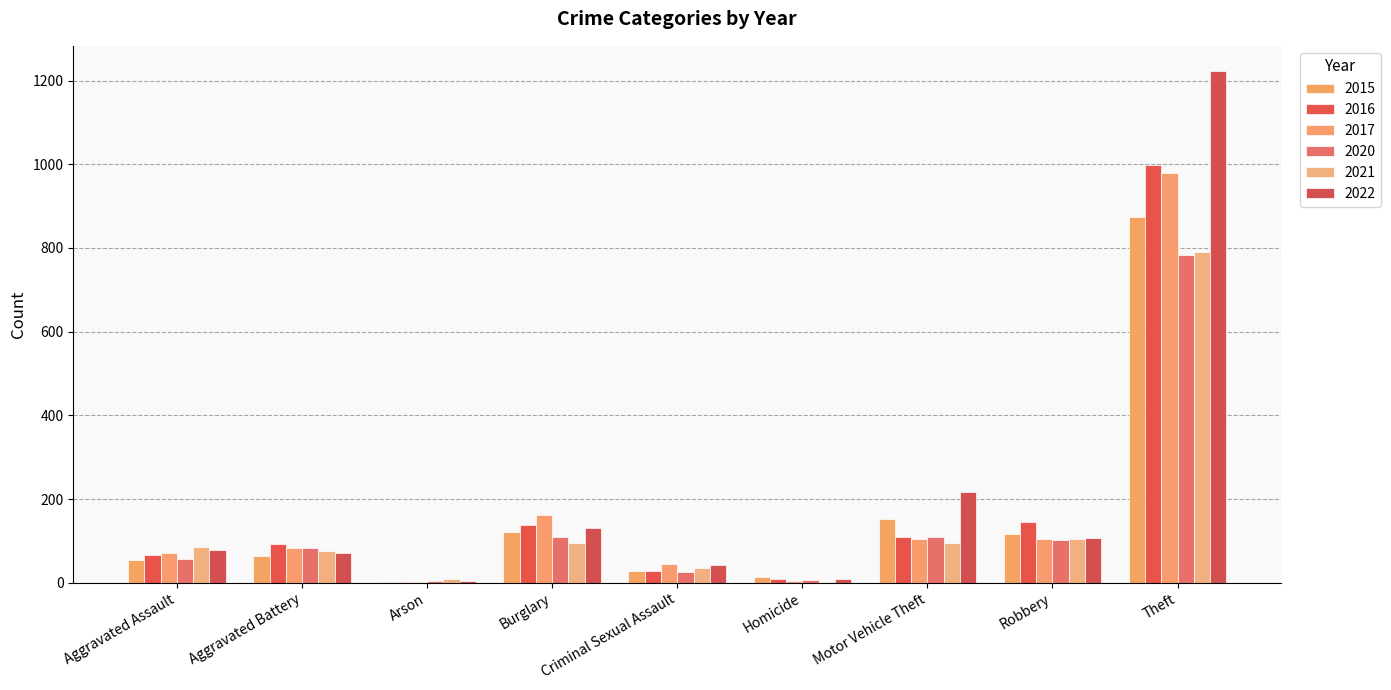

Which has a higher value, Aggravated Assault or Robbery?

Robbery